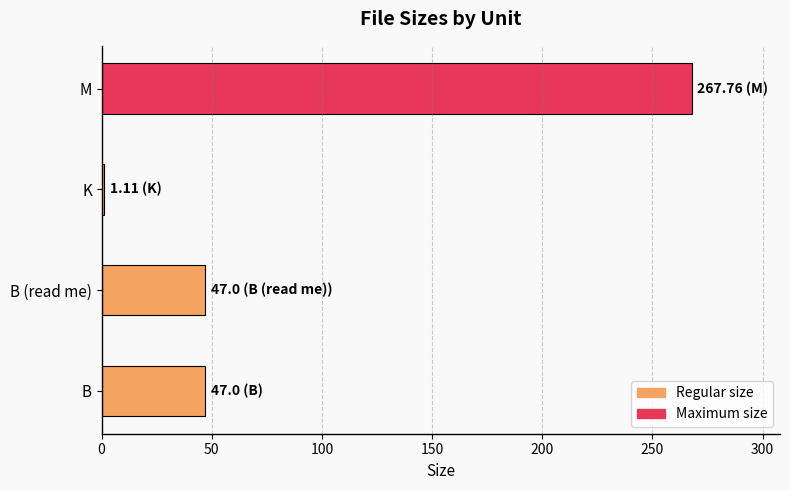

What is the maximum value shown in the chart?

267.8